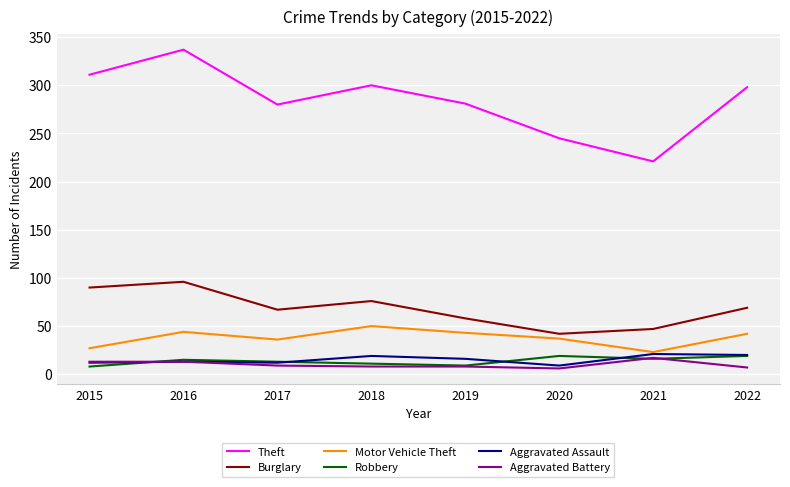

Where is the first local minimum for Burglary?

2017